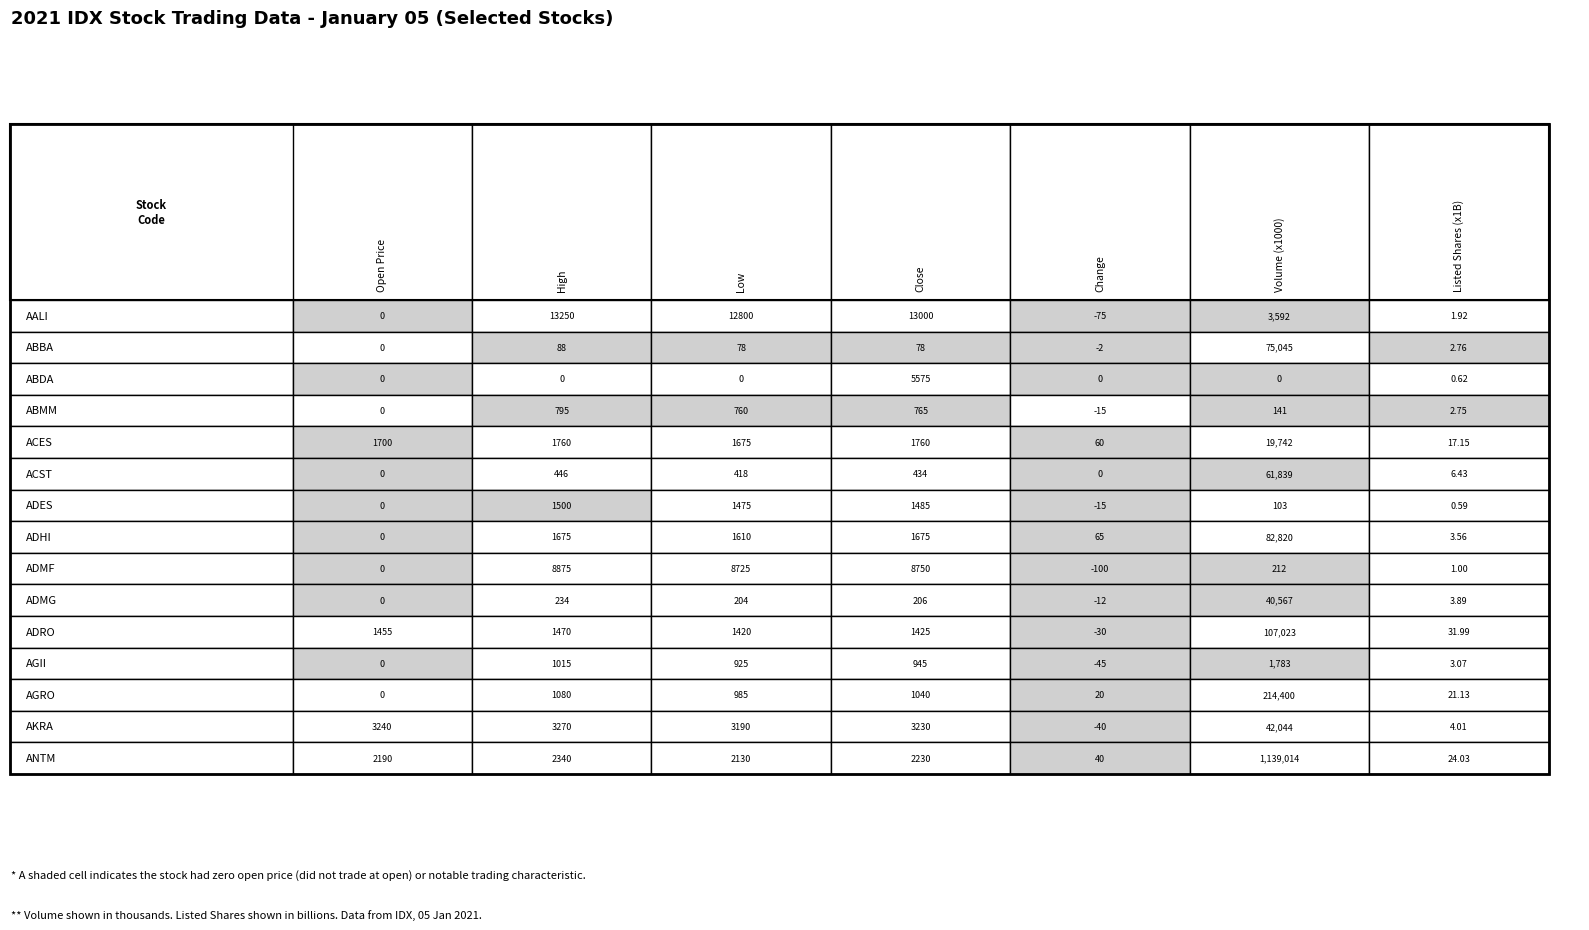

Reading right to left, list all the values displayed in this chart.

AALI: 1.9	3592.0	-75.0	13000.0	12800.0	13250.0	0.0
ABBA: 2.8	75045.0	-2.0	78.0	78.0	88.0	0.0
ABDA: 0.6	0.0	0.0	5575.0	0.0	0.0	0.0
ABMM: 2.8	141.0	-15.0	765.0	760.0	795.0	0.0
ACES: 17.1	19742.0	60.0	1760.0	1675.0	1760.0	1700.0
ACST: 6.4	61839.0	0.0	434.0	418.0	446.0	0.0
ADES: 0.6	103.0	-15.0	1485.0	1475.0	1500.0	0.0
ADHI: 3.6	82820.0	65.0	1675.0	1610.0	1675.0	0.0
ADMF: 1.0	212.0	-100.0	8750.0	8725.0	8875.0	0.0
ADMG: 3.9	40567.0	-12.0	206.0	204.0	234.0	0.0
ADRO: 32.0	107023.0	-30.0	1425.0	1420.0	1470.0	1455.0
AGII: 3.1	1783.0	-45.0	945.0	925.0	1015.0	0.0
AGRO: 21.1	214400.0	20.0	1040.0	985.0	1080.0	0.0
AKRA: 4.0	42044.0	-40.0	3230.0	3190.0	3270.0	3240.0
ANTM: 24.0	1139014.0	40.0	2230.0	2130.0	2340.0	2190.0